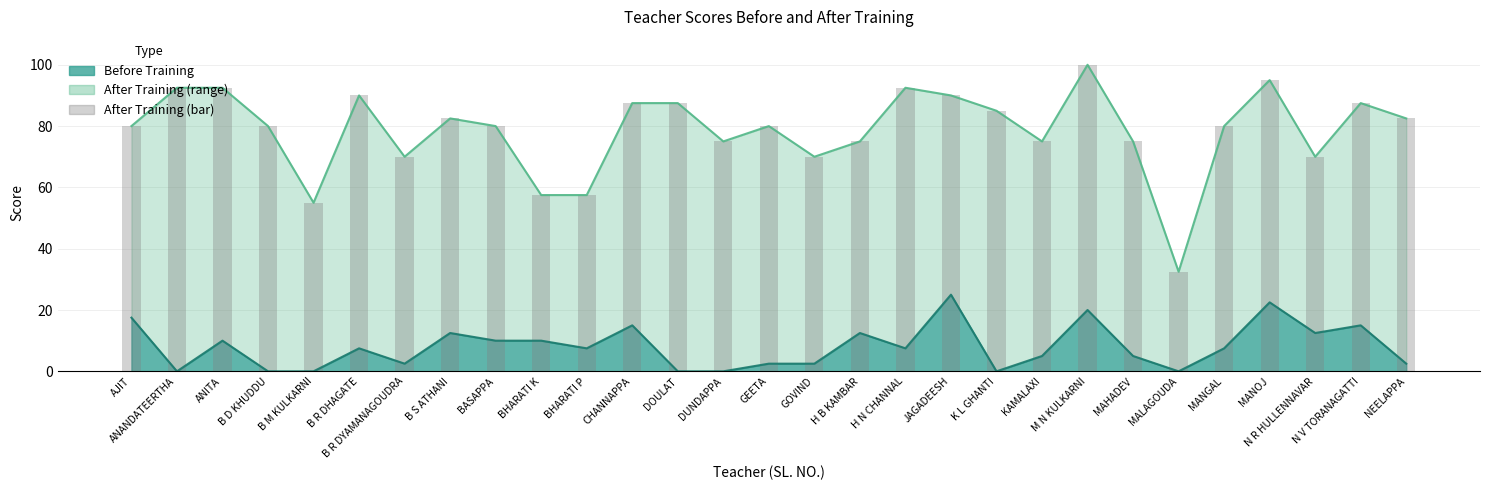

Between GOVIND and BHARATI P, which is larger?

GOVIND